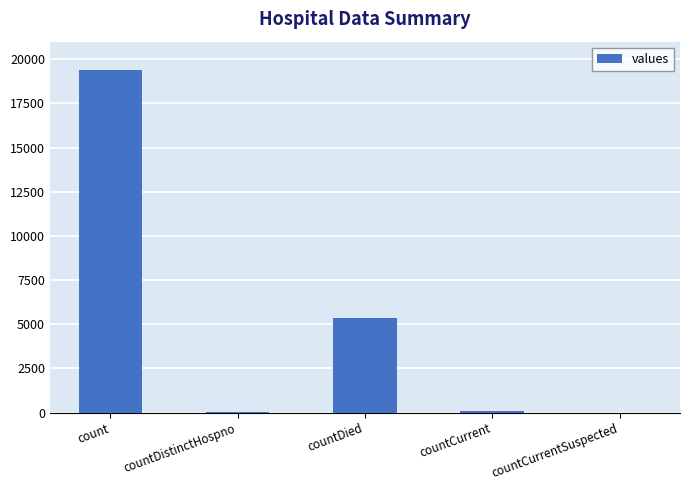

What is the sum of all values?

24875